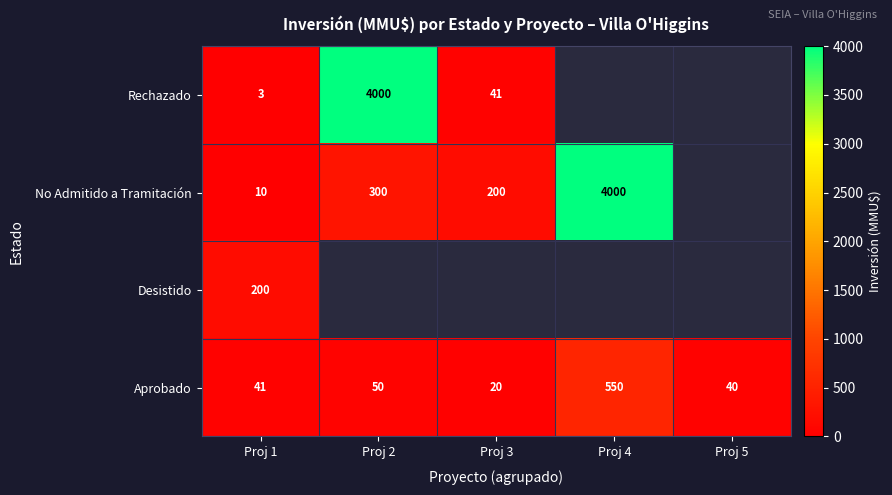

At how many categories does at least one series exceed 146?

4